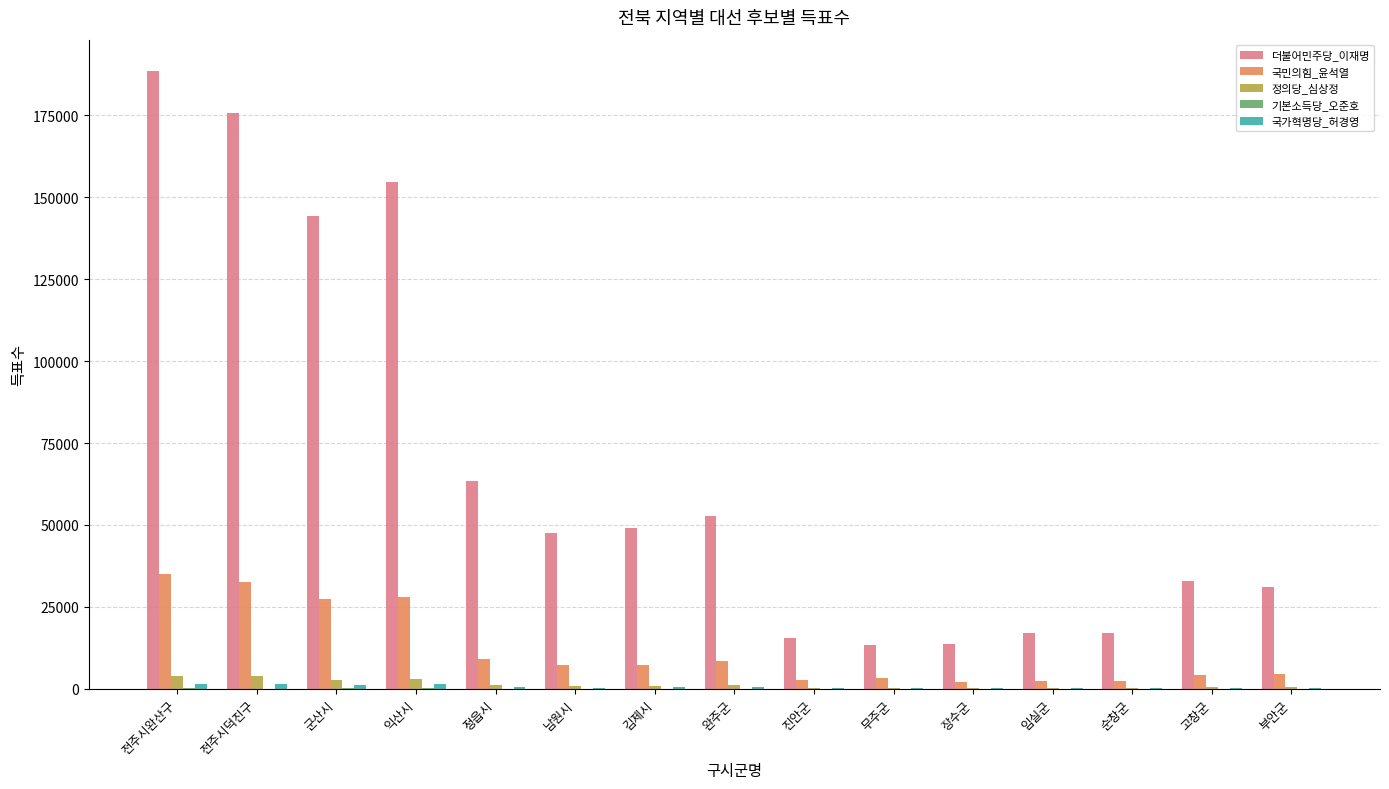

The 국민의힘_윤석열 series shows 2572 at 진안군. True or false?

True